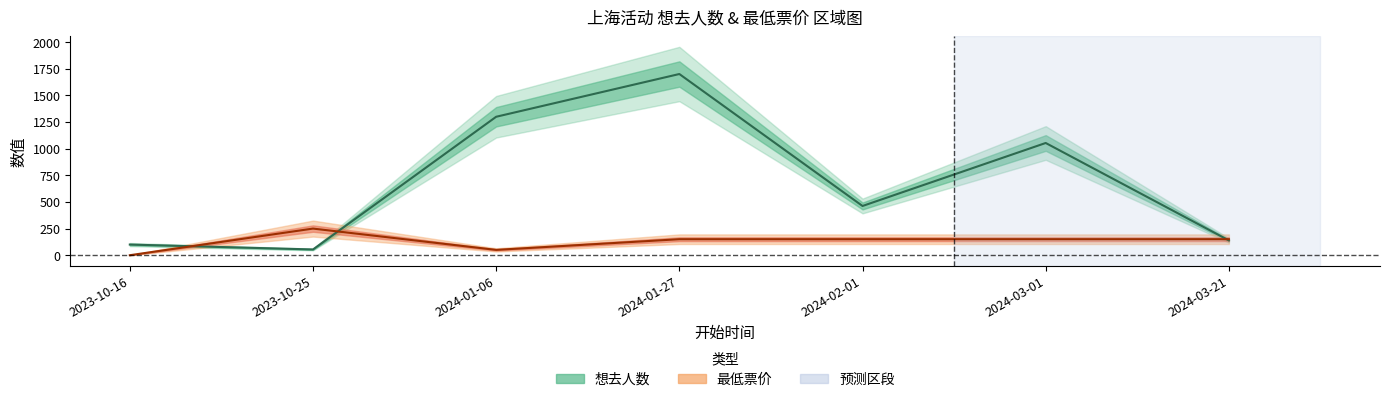

Is it true that 想去人数 equals 95.6 at 2023-10-25?

False